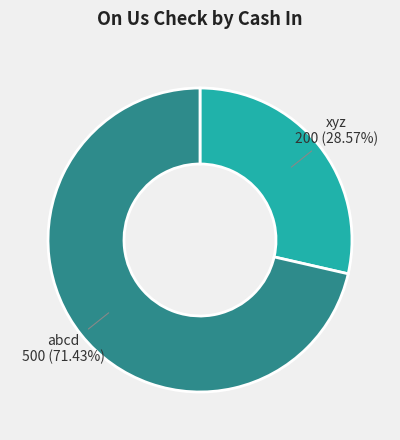

How many slices are in this pie chart?

2